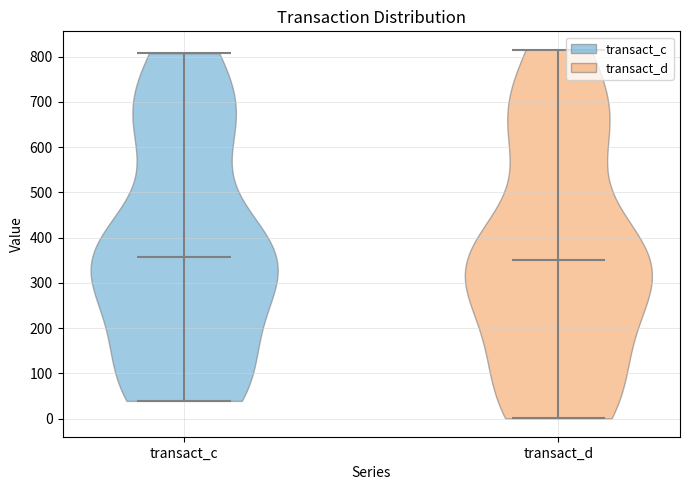

Reading left to right, read every violin against the y-axis: where its median line is, and the lowest and highest points it reaches. The values are not printed on the chart, so give them approximately, as read against the axis.

transact_c: median line 360, lowest point 40, highest point 810
transact_d: median line 350, lowest point 0, highest point 820